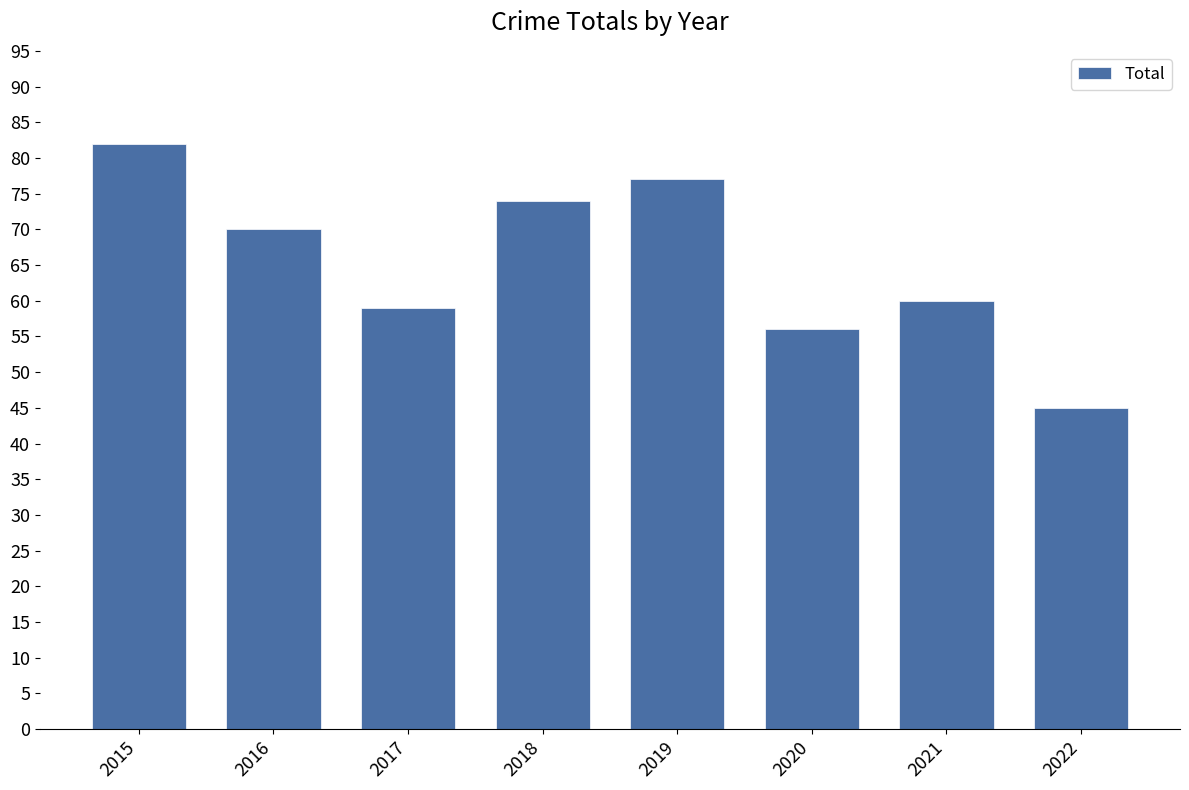

Reading left to right, transcribe all the data shown in this chart.

2015=82	2016=70	2017=59	2018=74	2019=77	2020=56	2021=60	2022=45